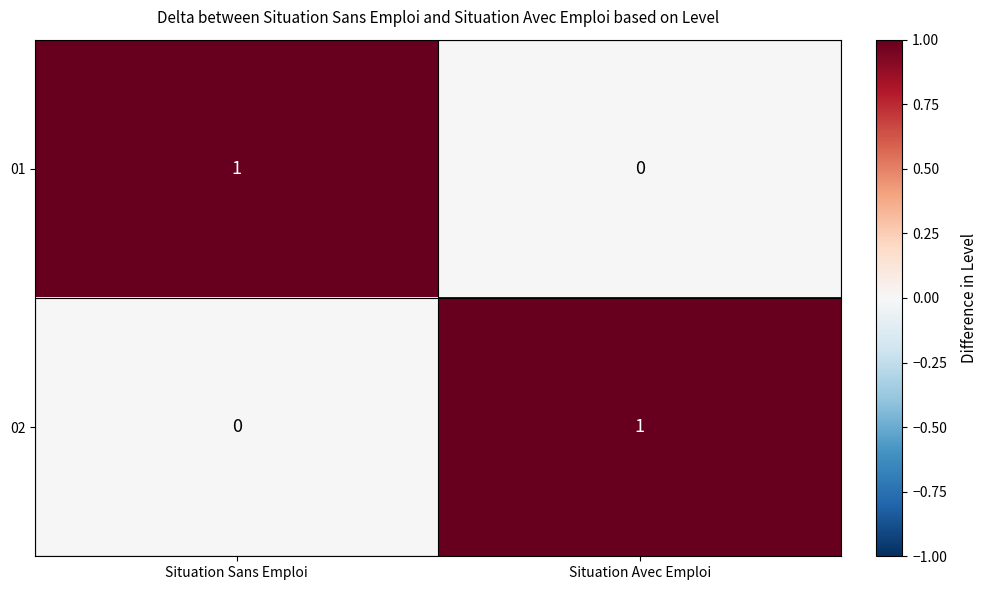

At which label is 01 closest to 0?

Situation Avec Emploi